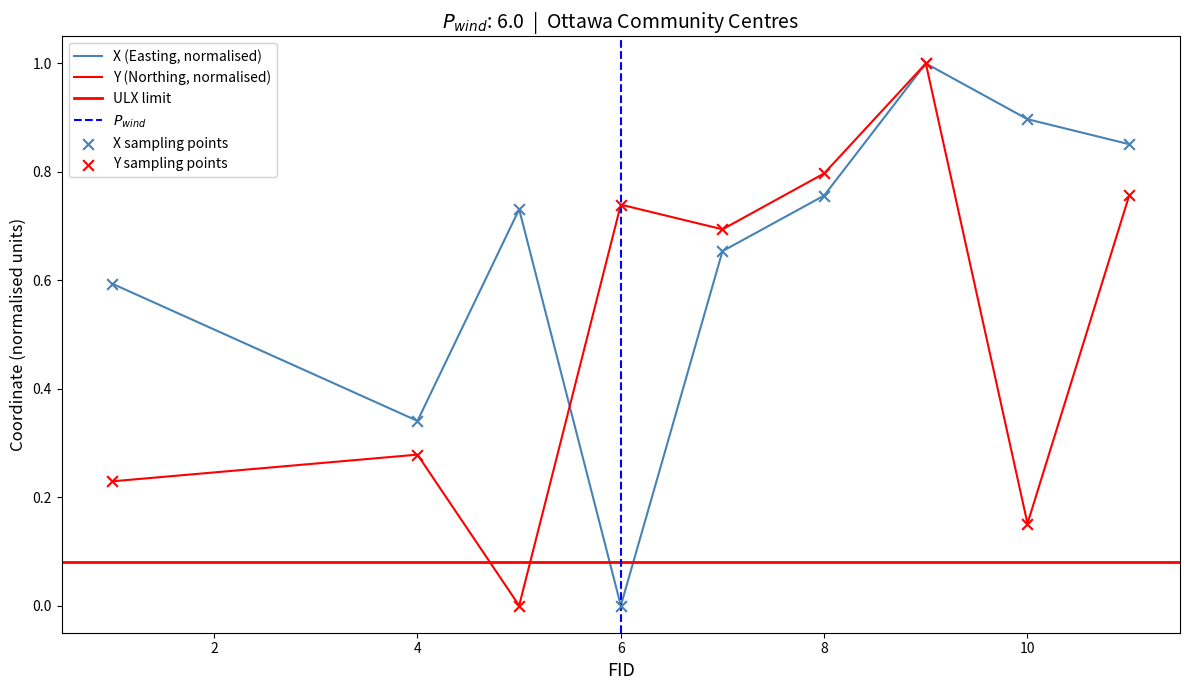

At how many categories does at least one series exceed 0?

9